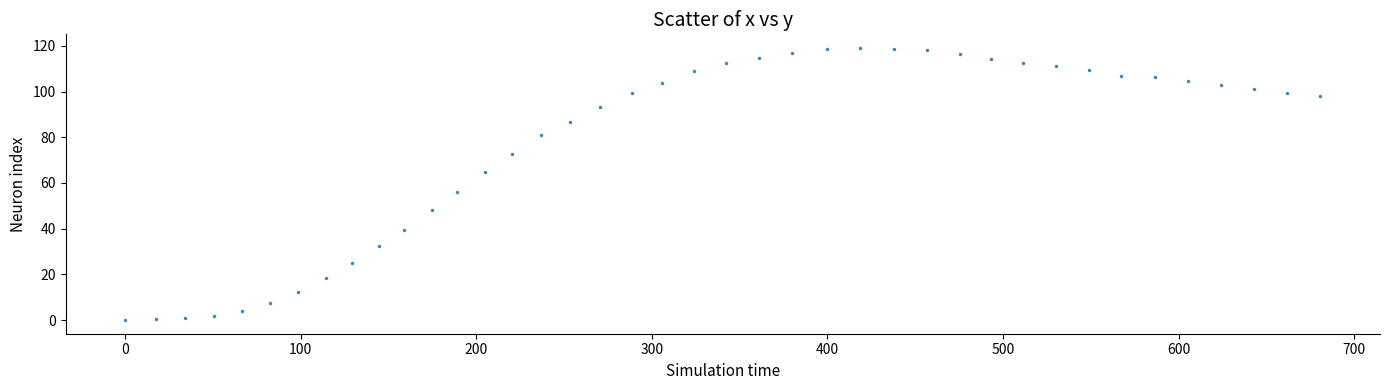

What is the range of X values (max minus min)?

680.7